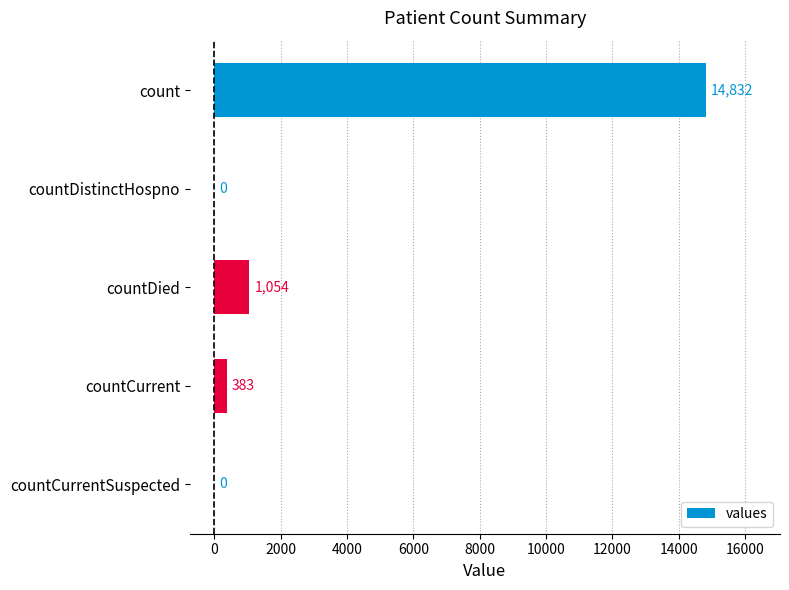

How many positive values are there?

3